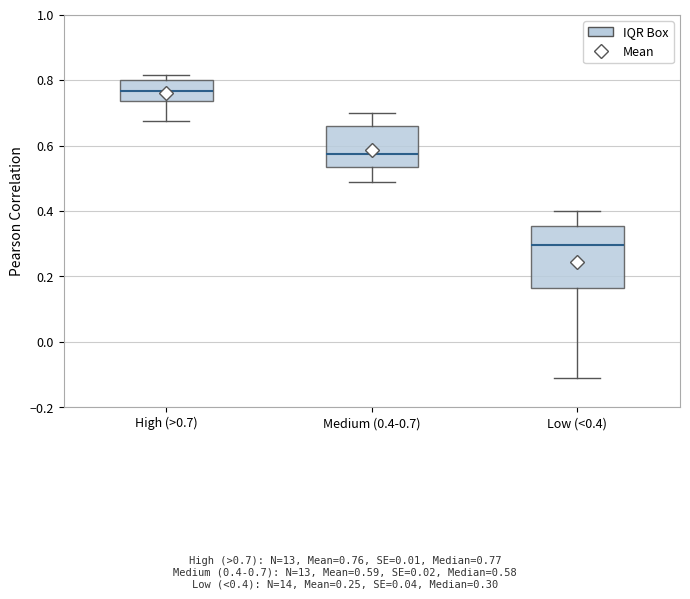

Where does the lower whisker of the box for Medium (0.4-0.7) end on the y-axis? The values are not printed on the chart, so give them approximately, as read against the axis.

0.48